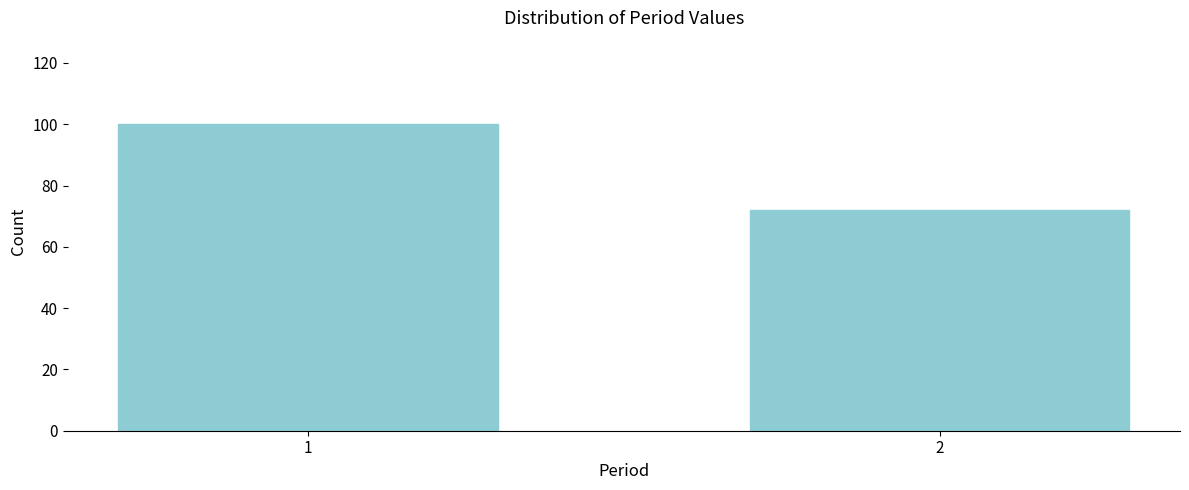

Reading left to right, list all the values displayed in this chart.

1=100	2=72